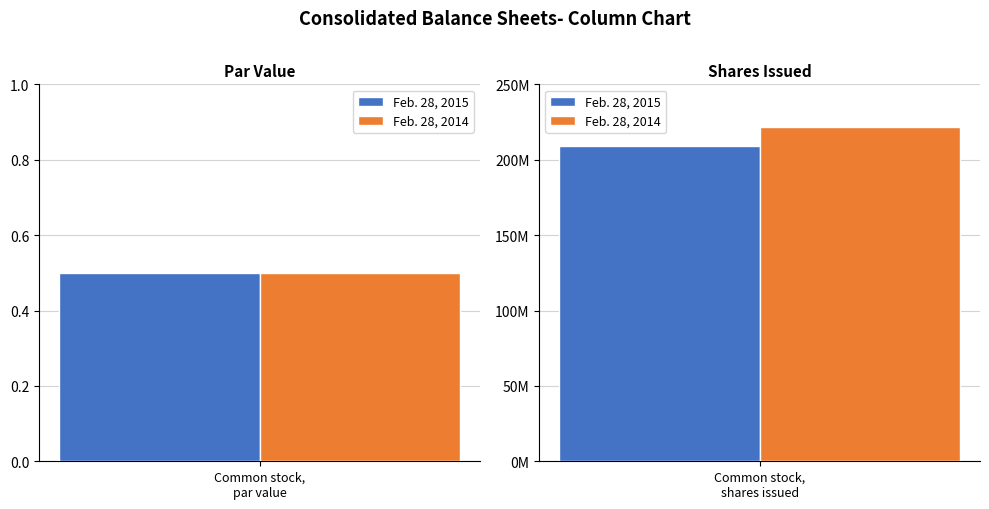

Is the value of Feb. 28, 2015 at Common stock, par value greater than the value of Feb. 28, 2014 at Common stock, par value?

No